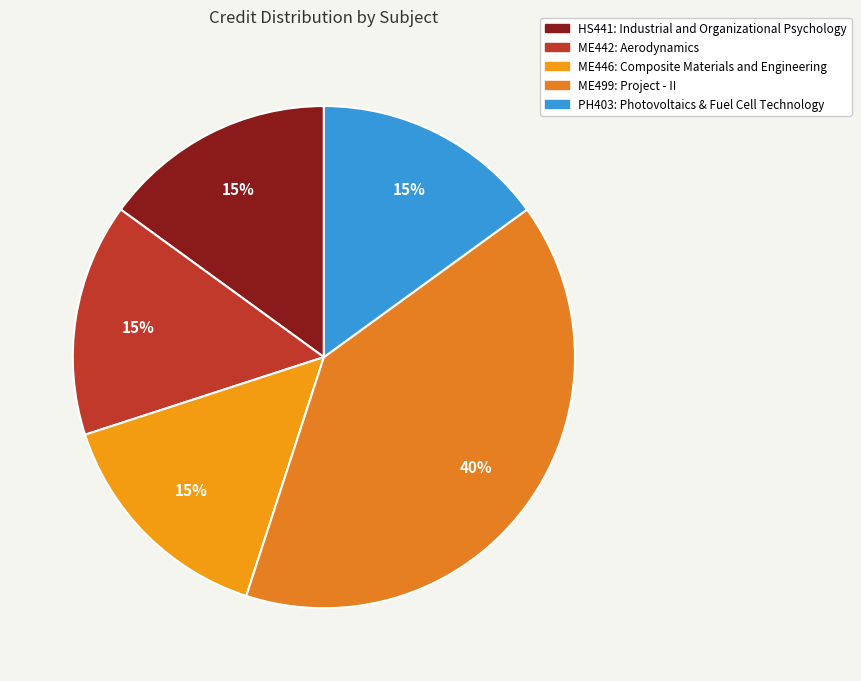

To the nearest percent, what is the difference between the largest and smallest slice percentages?

25%